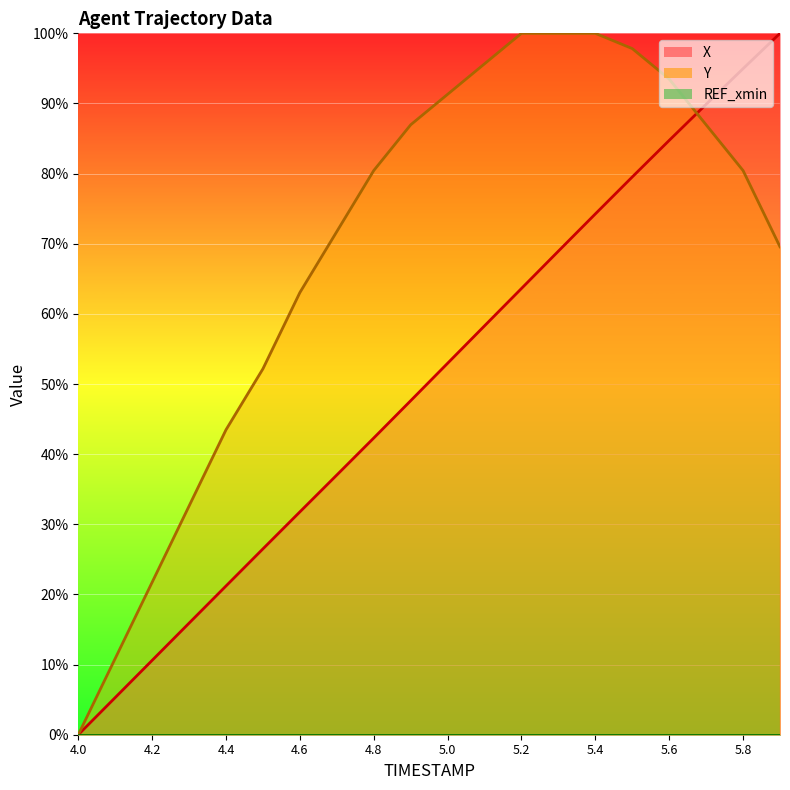

What is the difference between the maximum and minimum values in the Y series?

100.0